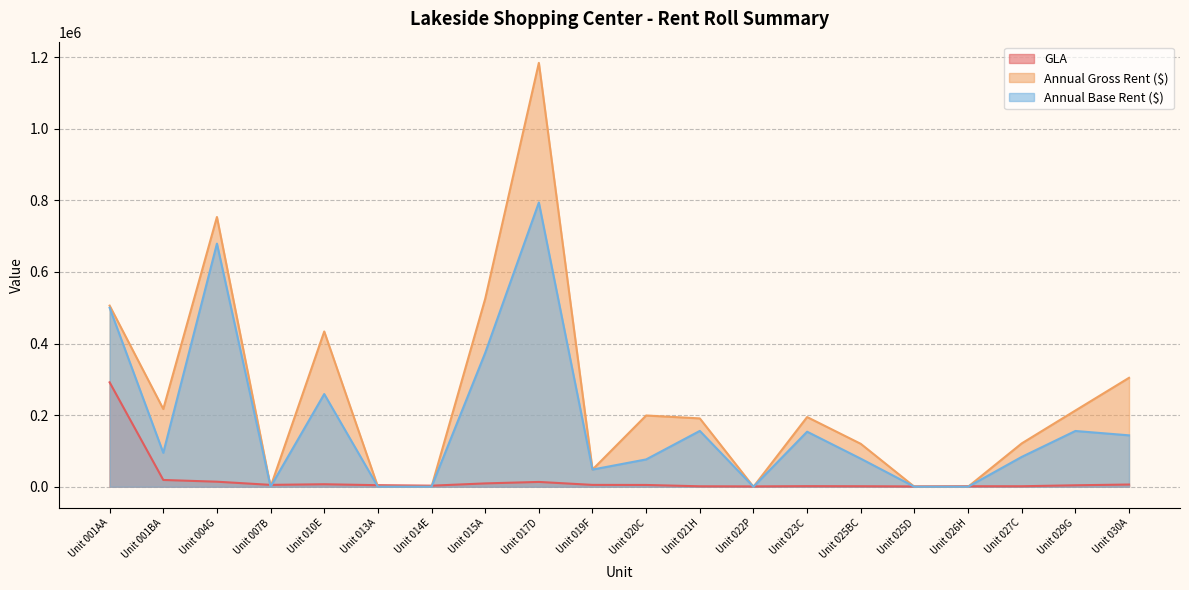

Reading right to left, transcribe all the data shown in this chart.

GLA: 6212.0	4100.0	1390.0	1440.0	912.0	1425.0	1645.0	1000.0	1300.0	5000.0	5190.0	13459.0	9350.0	3000.0	4353.0	7000.0	5250.0	14092.0	18958.0	291700.0
Annual Gross Rent ($): 304333.2	212959.4	121125.8	0.0	0.0	119909.2	194719.4	0.0	190941.1	199079.6	48000.0	1184241.6	525137.9	0.0	0.0	433755.0	0.0	753646.7	217193.3	506000.0
Annual Base Rent ($): 143633.4	155800.0	83400.0	0.0	0.0	78375.0	153807.5	0.0	156000.0	76375.6	48000.0	794081.0	374000.0	0.0	0.0	259000.0	0.0	679201.0	94800.0	500000.0